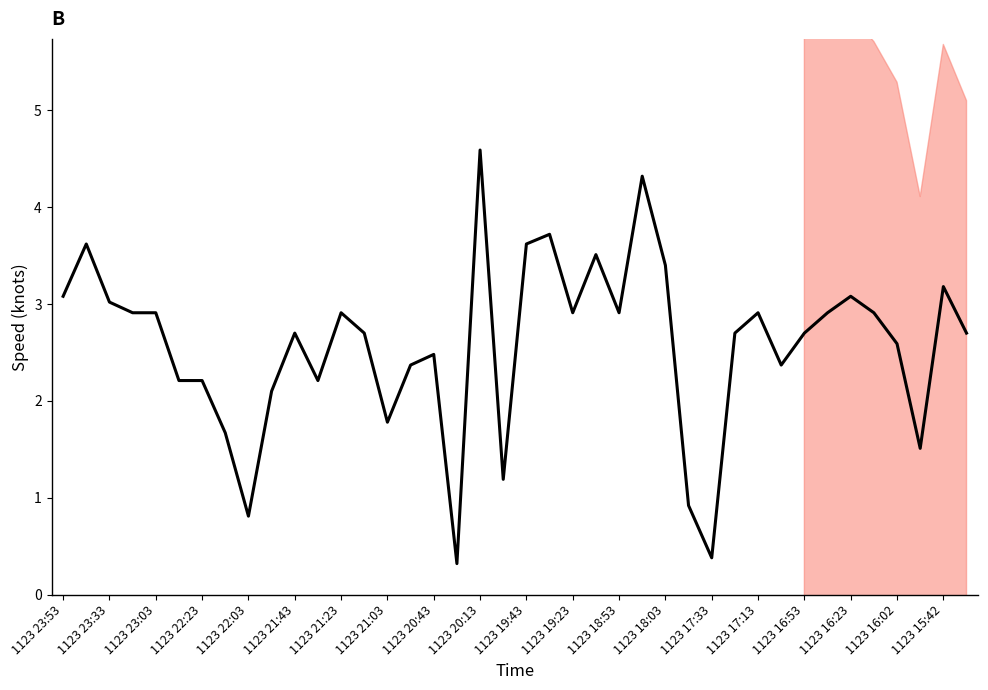

How many values are below 2?

8